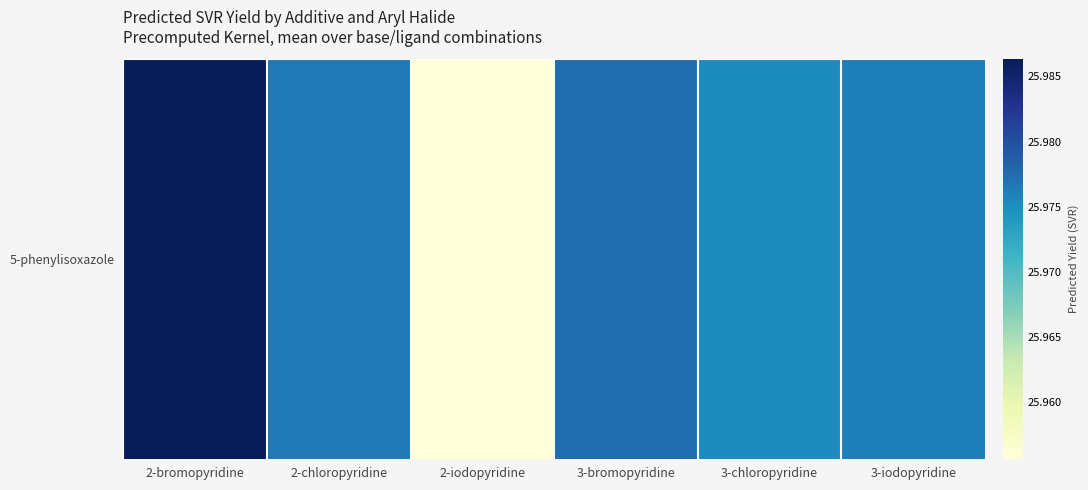

Read the value at 3-bromopyridine.

26.0